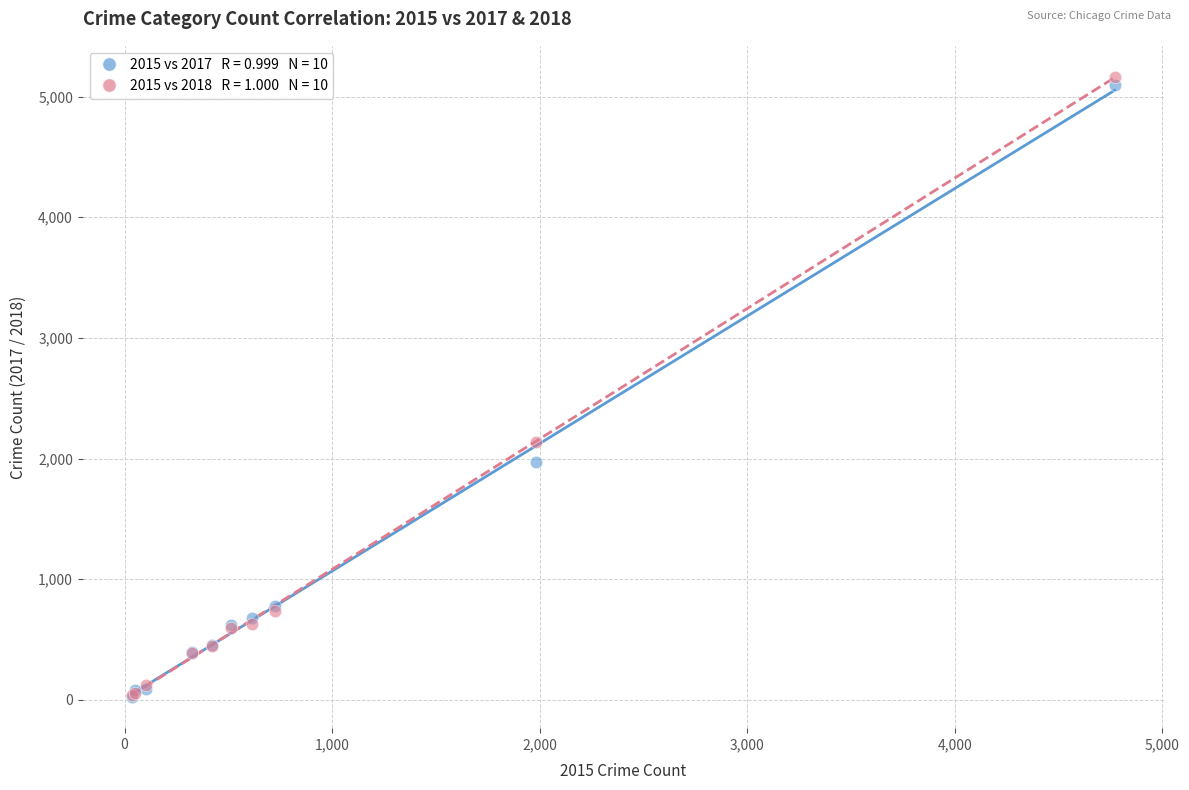

Across all series, what Y value is closest to 2593?

2140